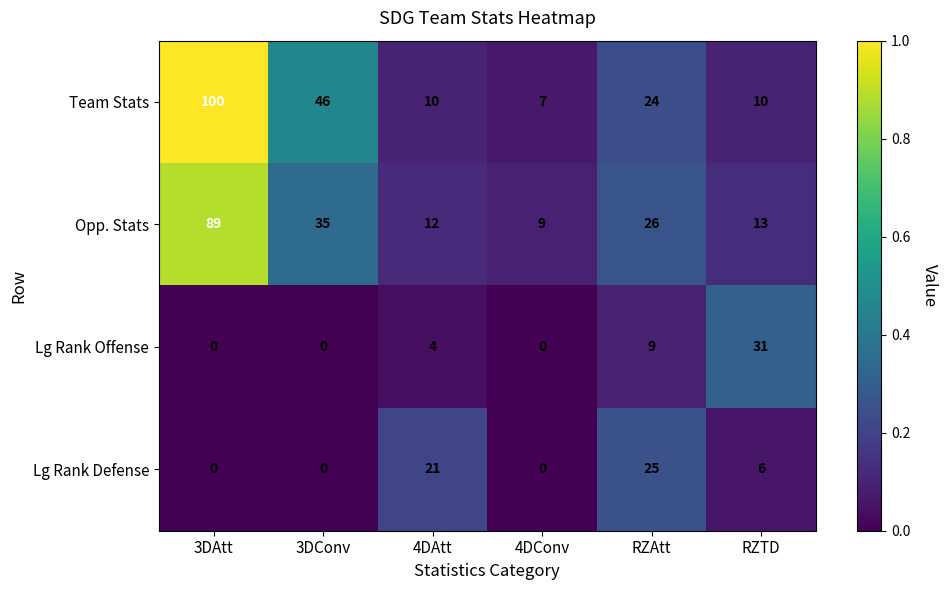

What is the total value across all series at 4DAtt?

47